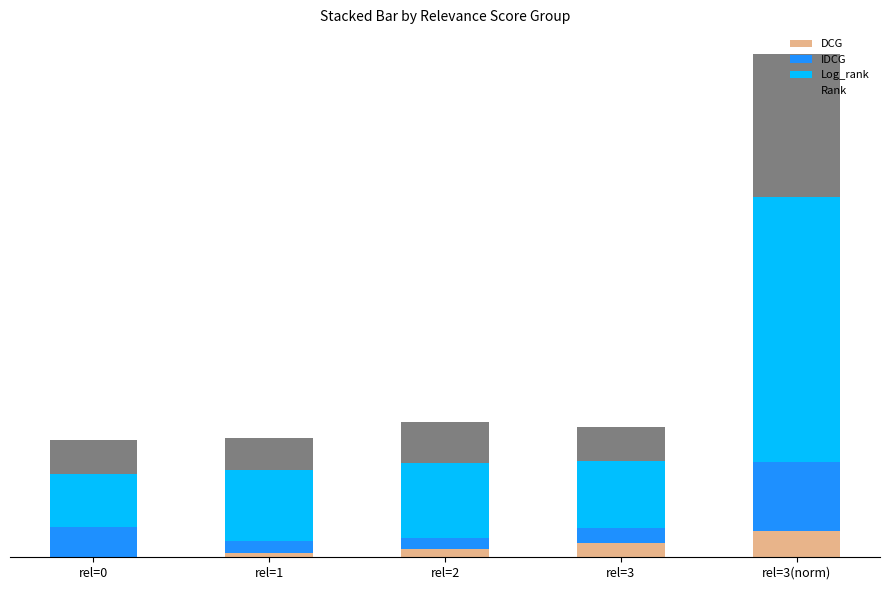

At which label is Log_rank closest to 9?

rel=2